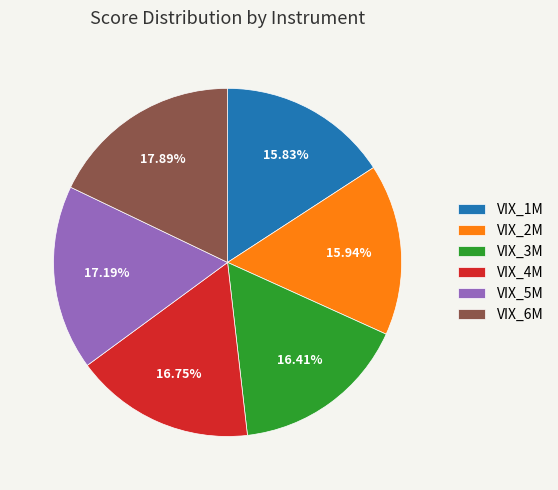

To the nearest percent, what is the difference between the largest and smallest slice percentages?

2%